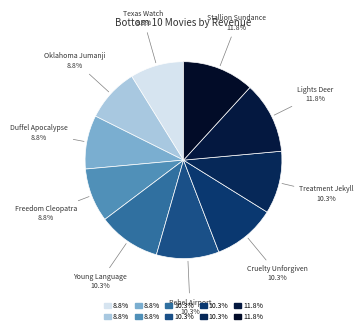

To the nearest percent, what percentage of the pie is Lights Deer?

12%